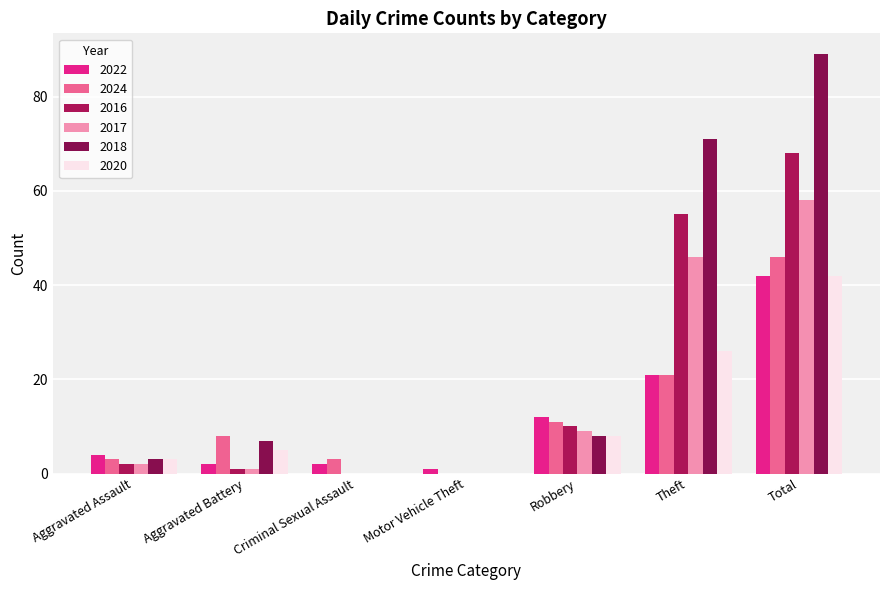

How many data points does each series have?

7